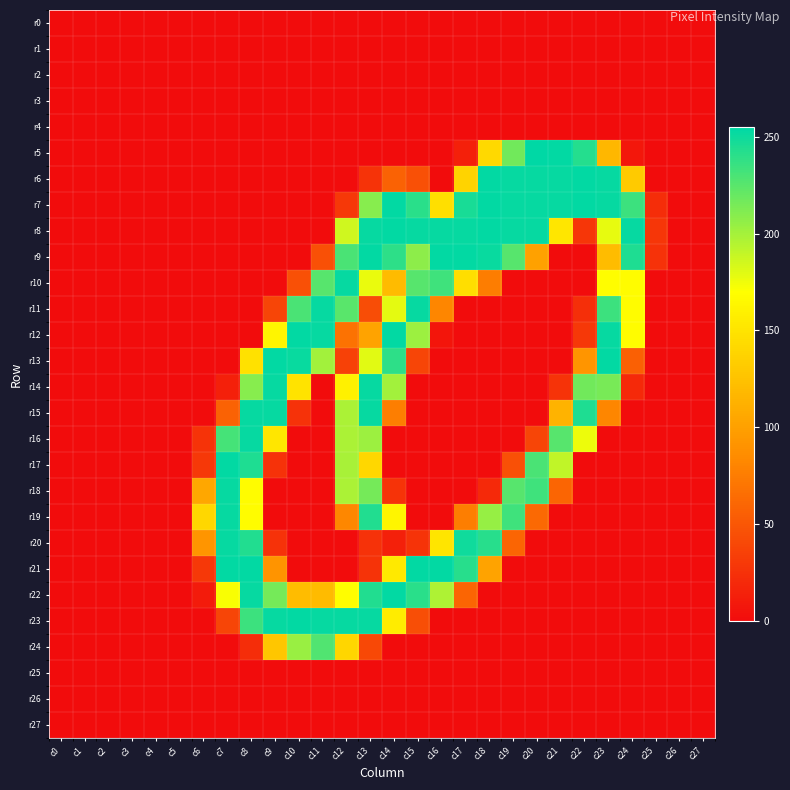

Which series has the largest range (max minus min)?

r5